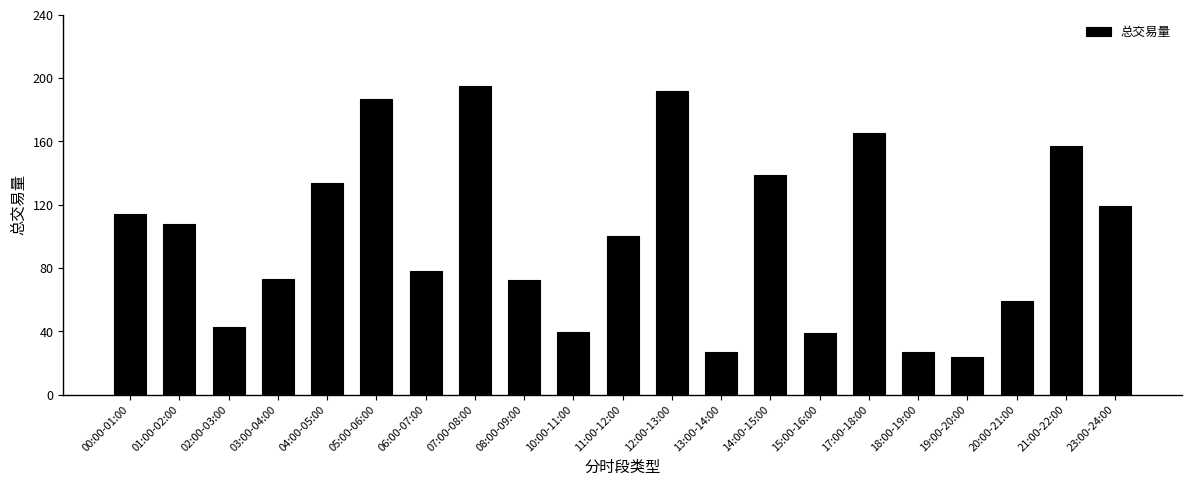

What is the label of the 11th bar from the left?

11:00-12:00